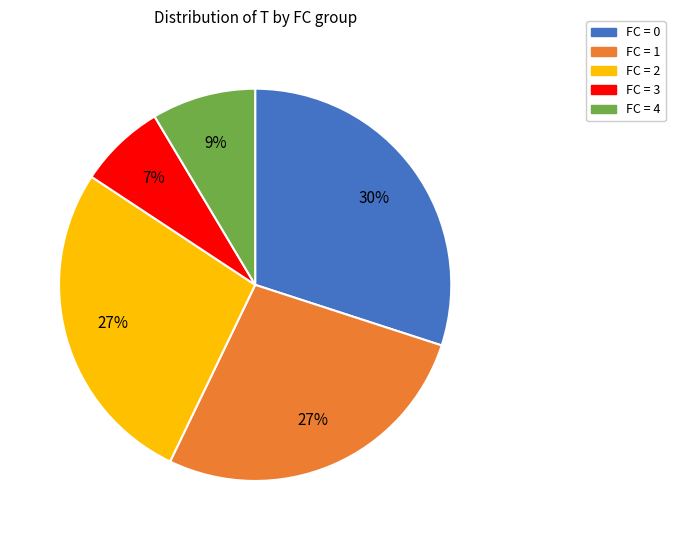

To the nearest percent, what portion does FC = 3 represent?

7%